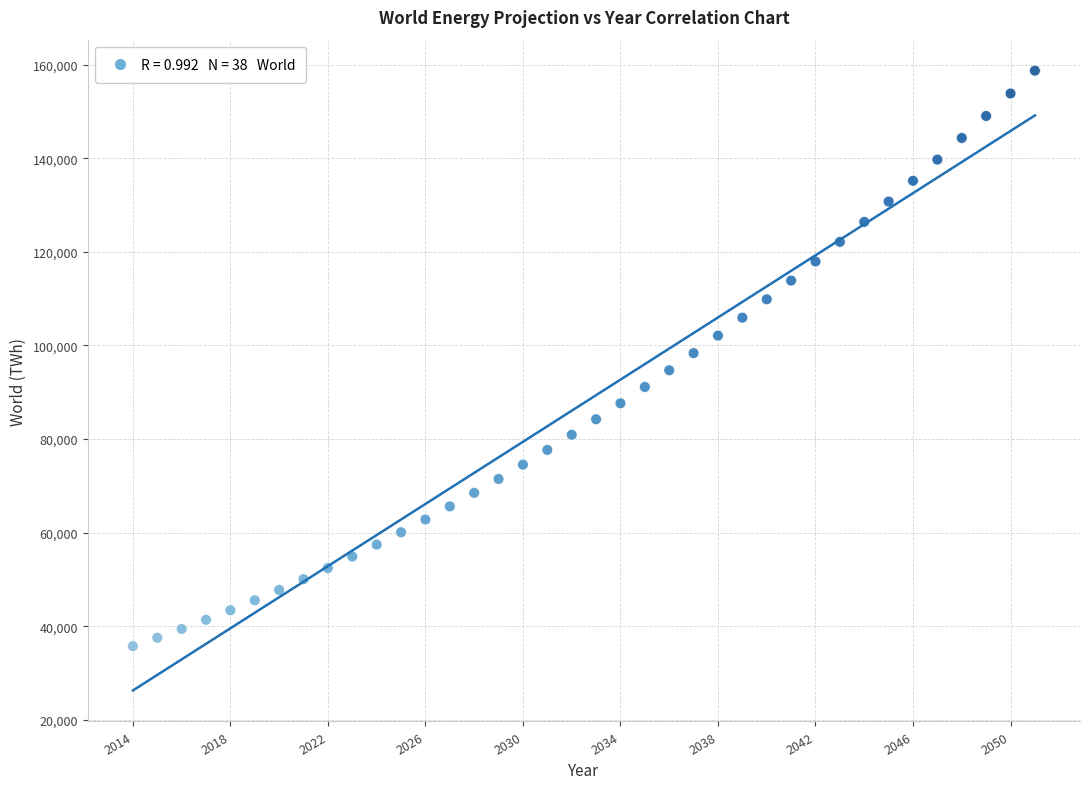

What is the range of Y values (max minus min)?

122976.8